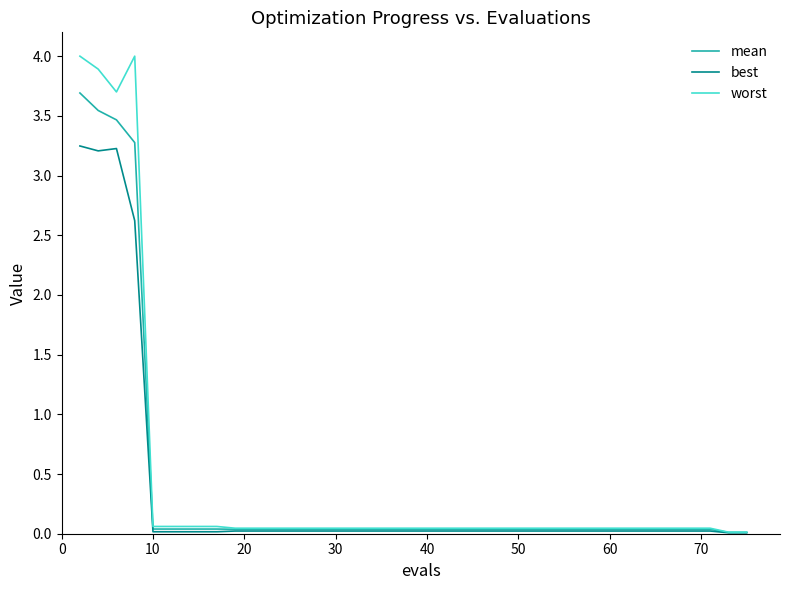

Rank the series by their maximum value, from lowest to highest.

best, mean, worst